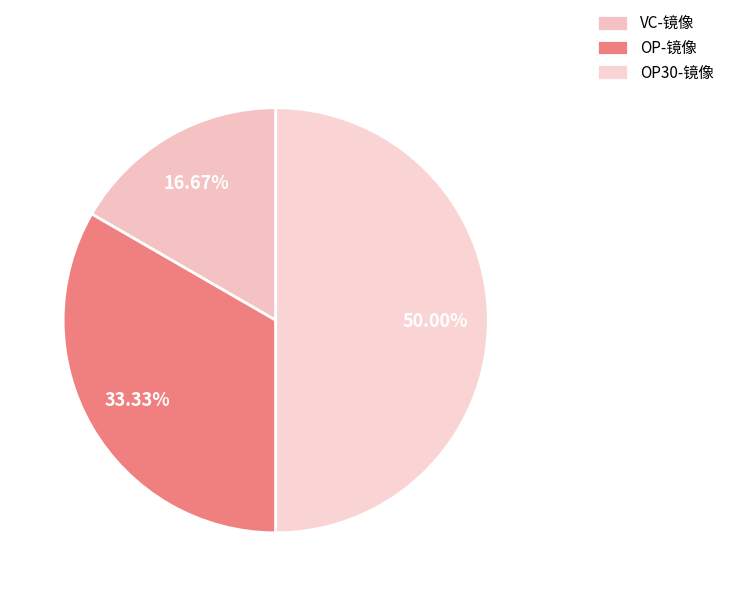

How many slices are in this pie chart?

3